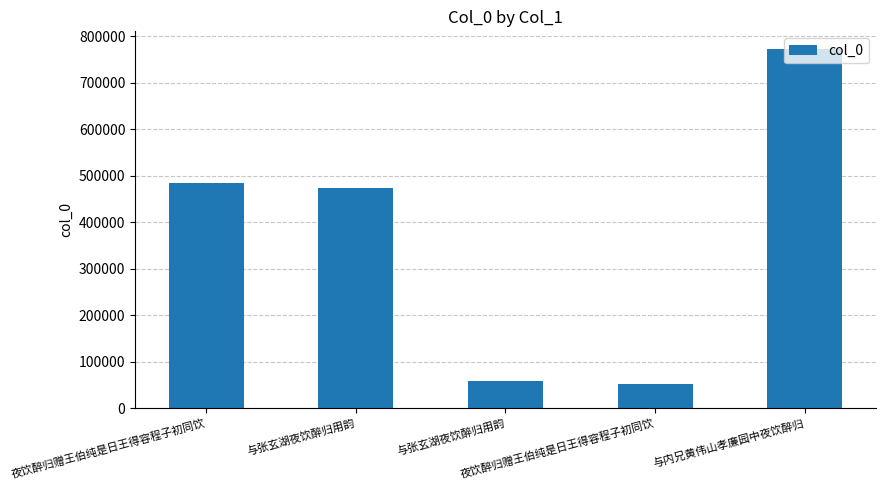

At which category does the chart reach its peak across all series?

与内兄黄伟山孝廉园中夜饮醉归